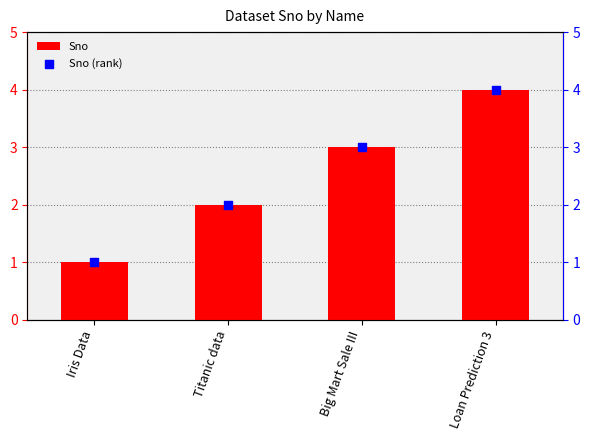

Which series contains the highest Y value?

Sno